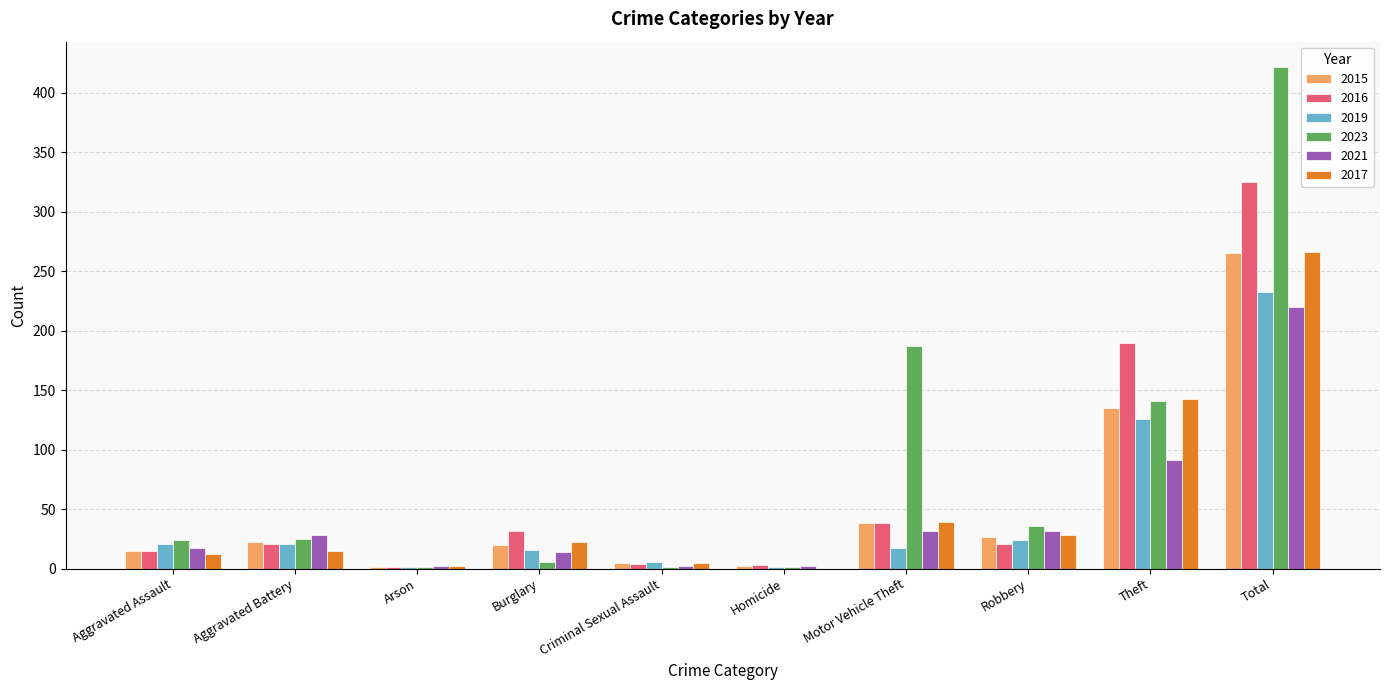

What is the highest value of the 2023 series?

422